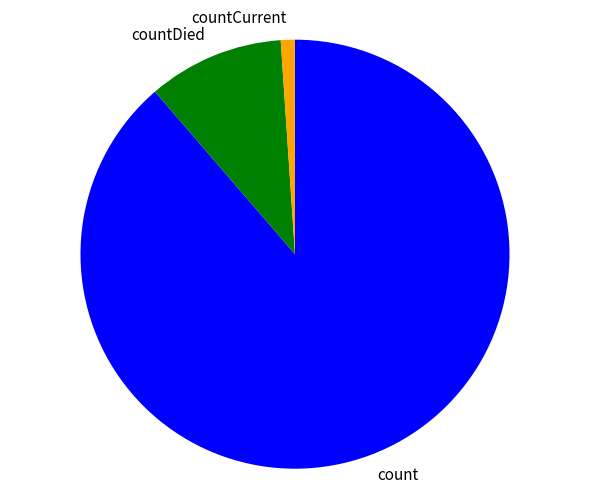

Do countCurrent and countDied together represent more than half of the pie?

No